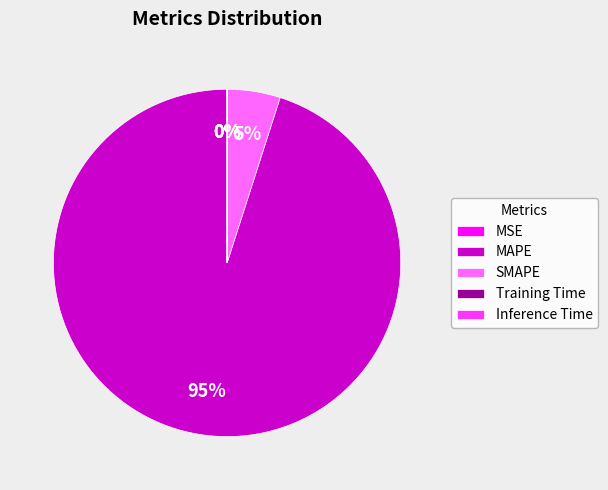

To the nearest percent, what is the average slice percentage?

20%